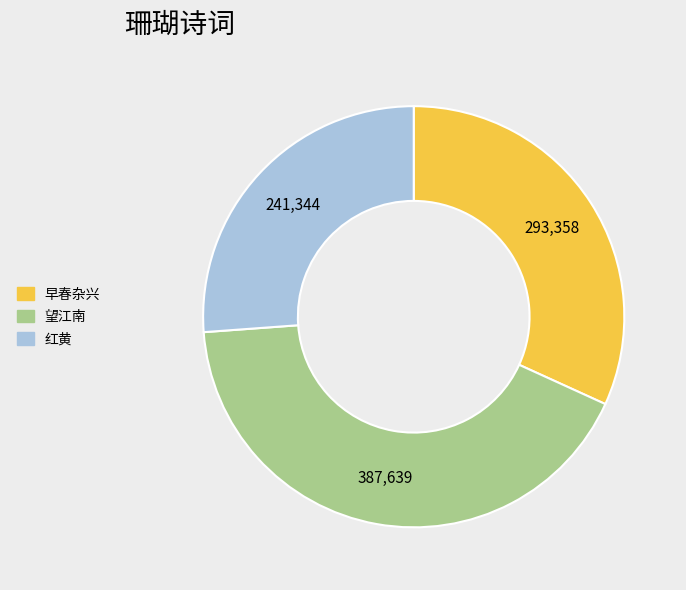

Is there a majority slice in this chart?

No